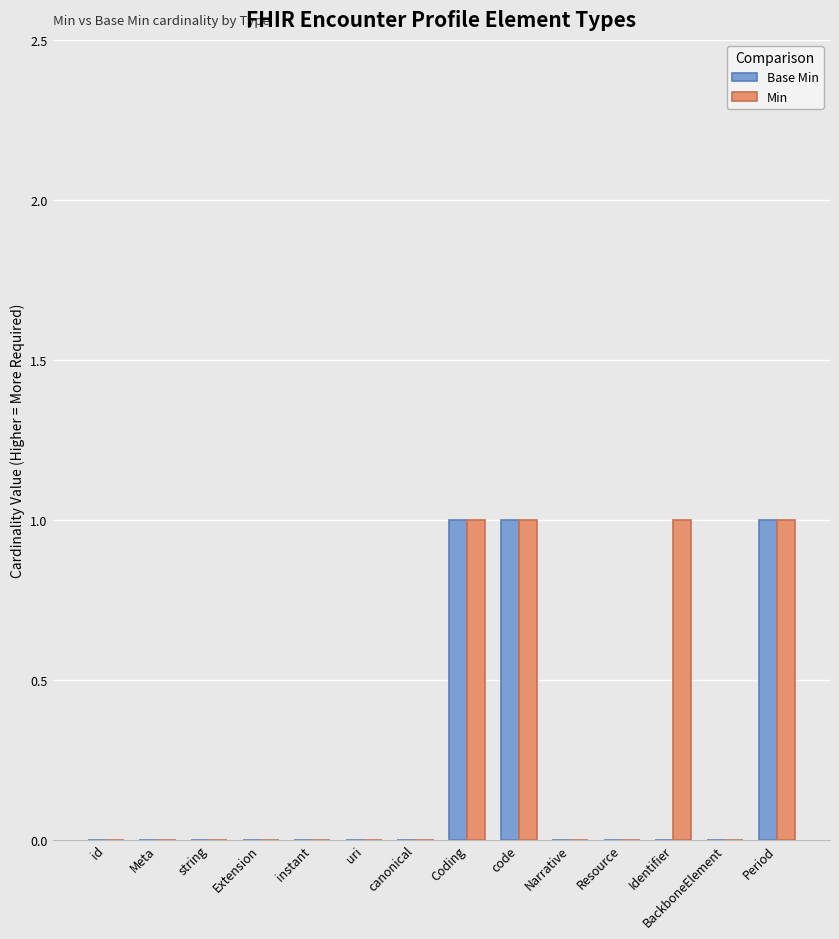

The Min series shows 1 at code. True or false?

True